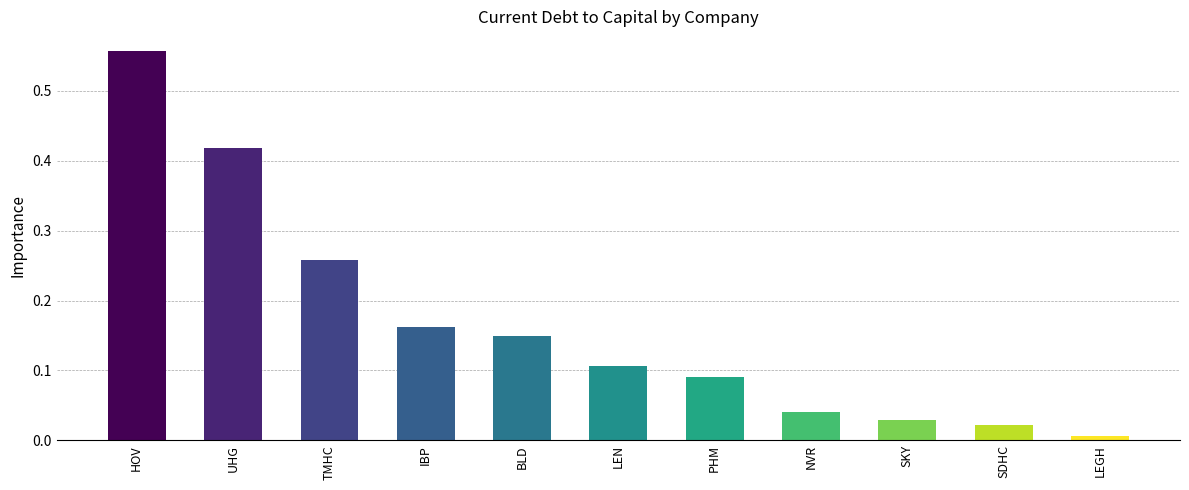

What is the difference between the values at HOV and SDHC?

0.5